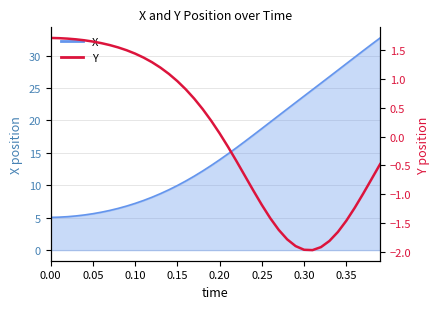

What is the change in value from 23 to 26?

-0.7